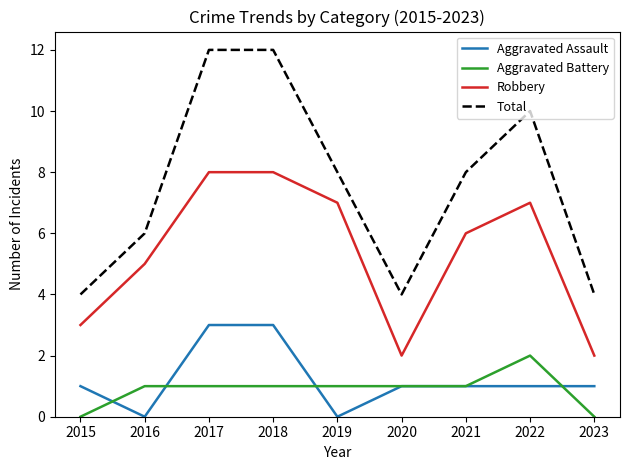

List the series in order of their peak value, lowest first.

Aggravated Battery, Aggravated Assault, Robbery, Total